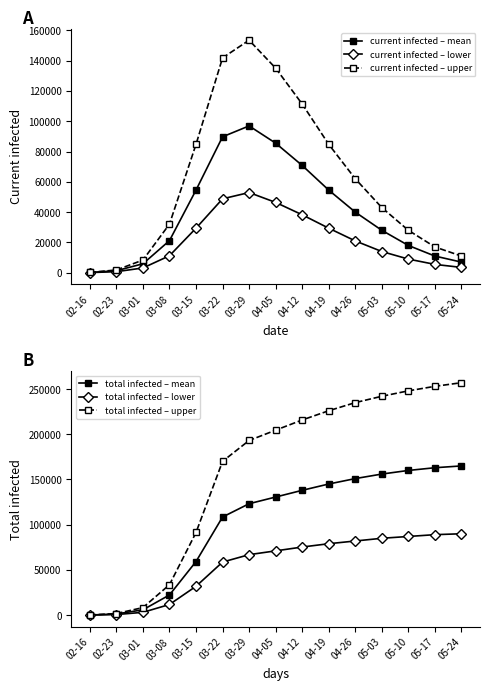

True or false: current infected – lower and total infected – lower intersect in this chart.

False